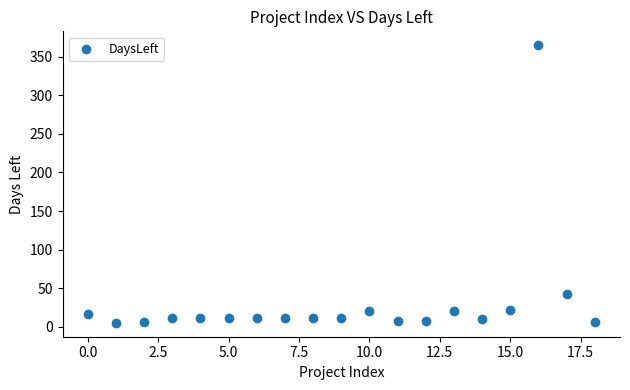

What Y value in the scatter plot is closest to 185?

42